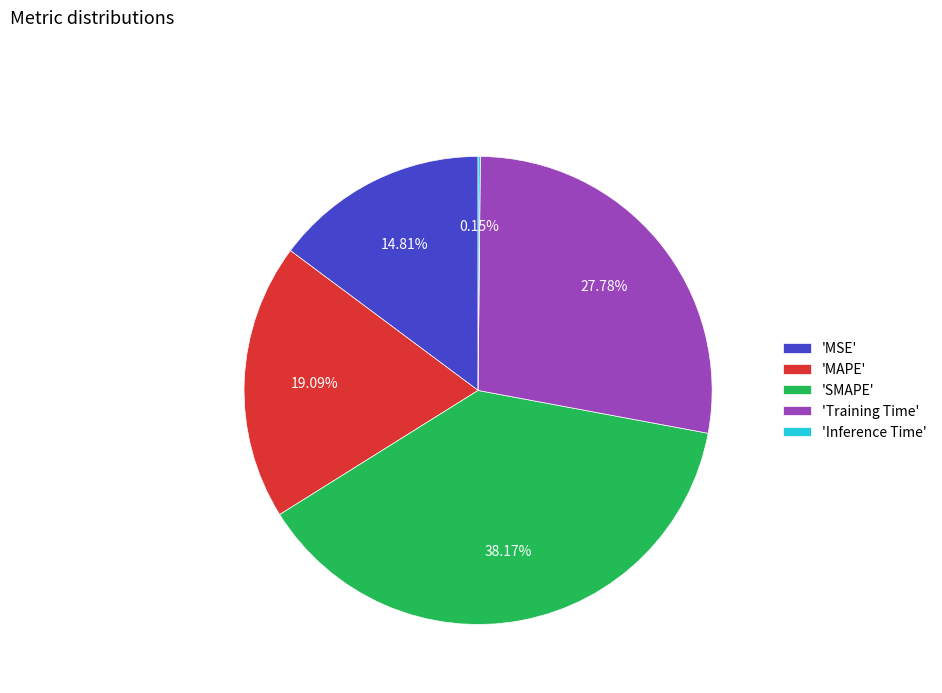

Does any single category account for the majority?

No